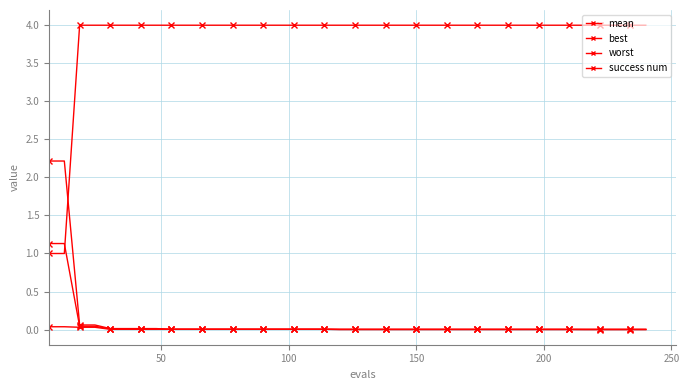

How many lines are shown in the chart?

4